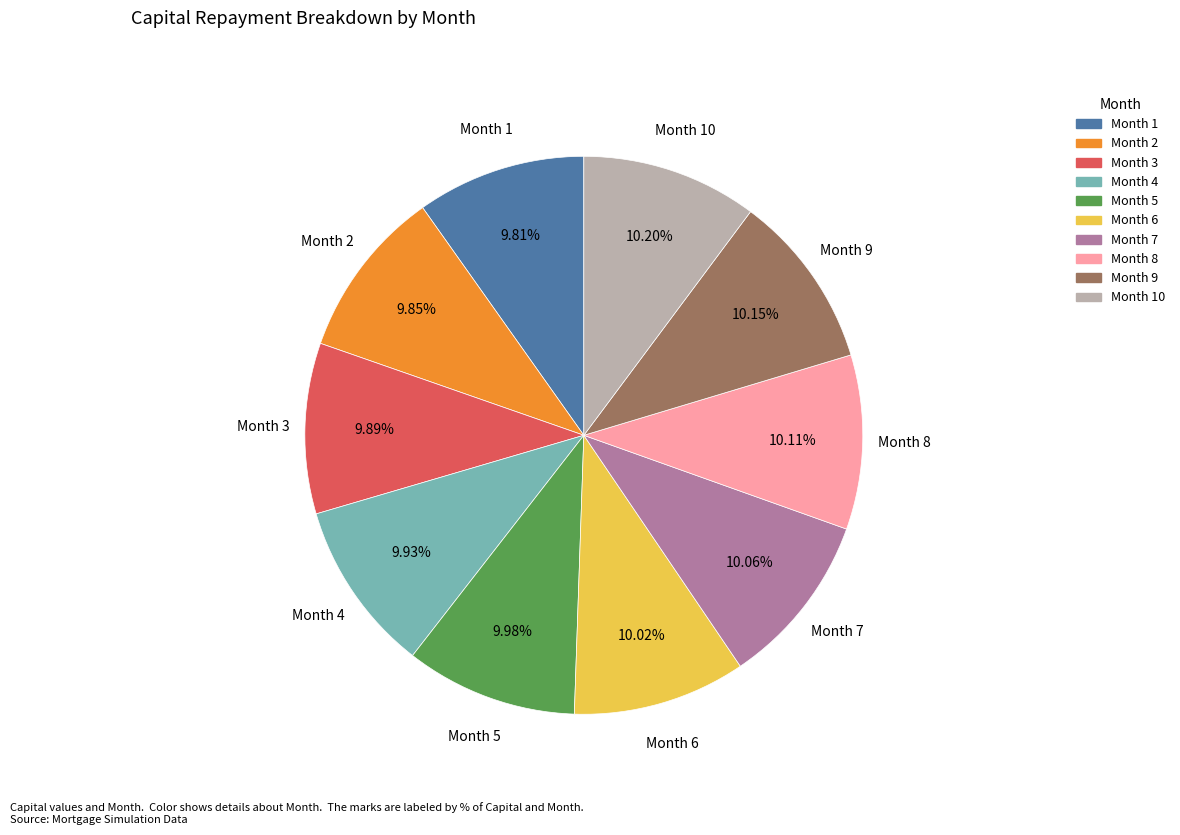

Is there any slice that represents more than half of the pie?

No